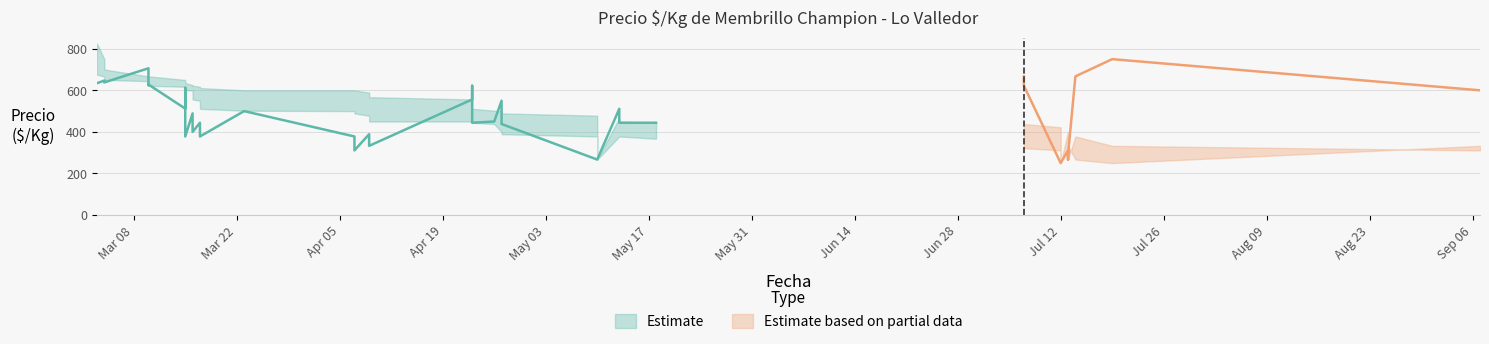

What is the lowest value of the Precio maximo series?

250